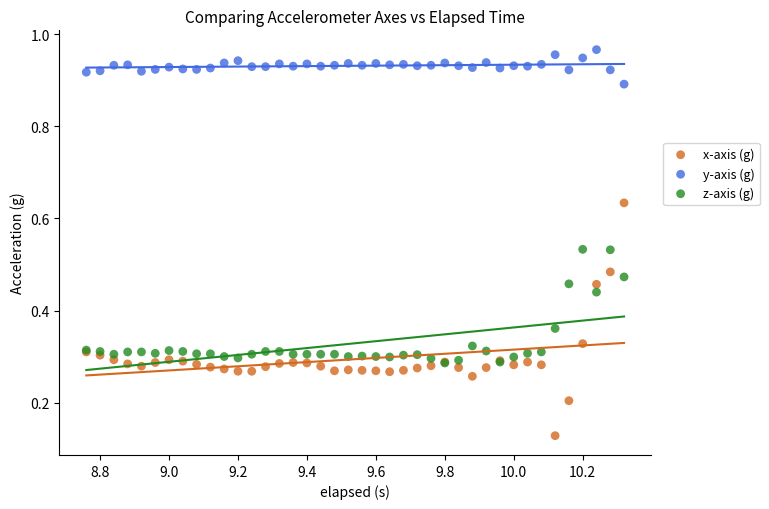

Which series has the largest Y range (max minus min)?

x-axis (g)